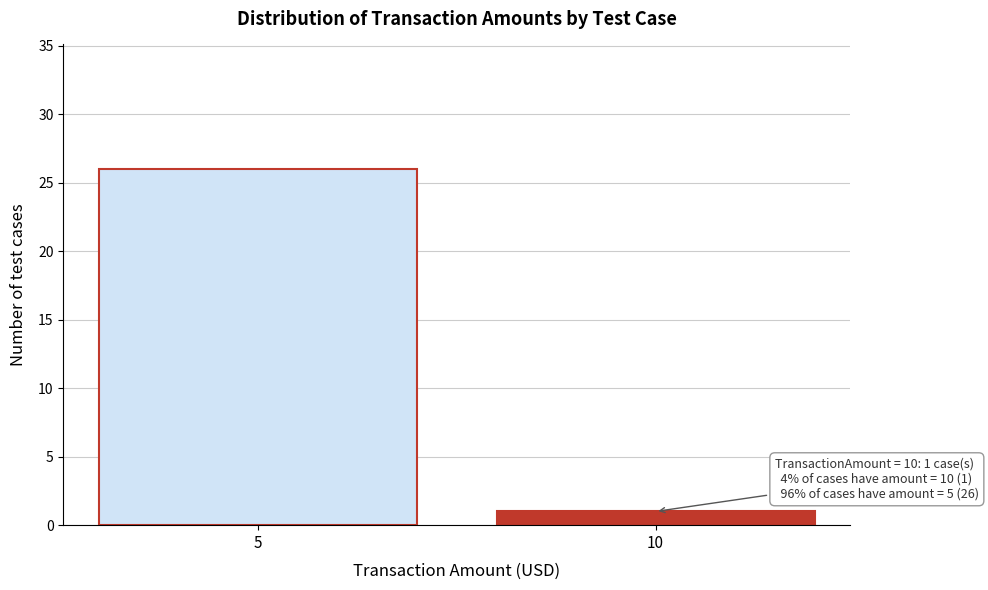

Reading right to left, transcribe all the data shown in this chart.

10=1	5=26